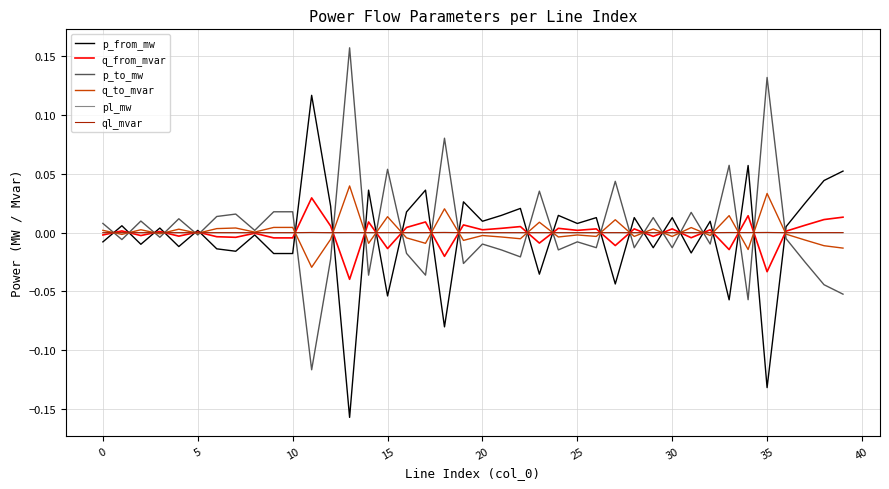

Which series has the widest spread of values?

p_from_mw